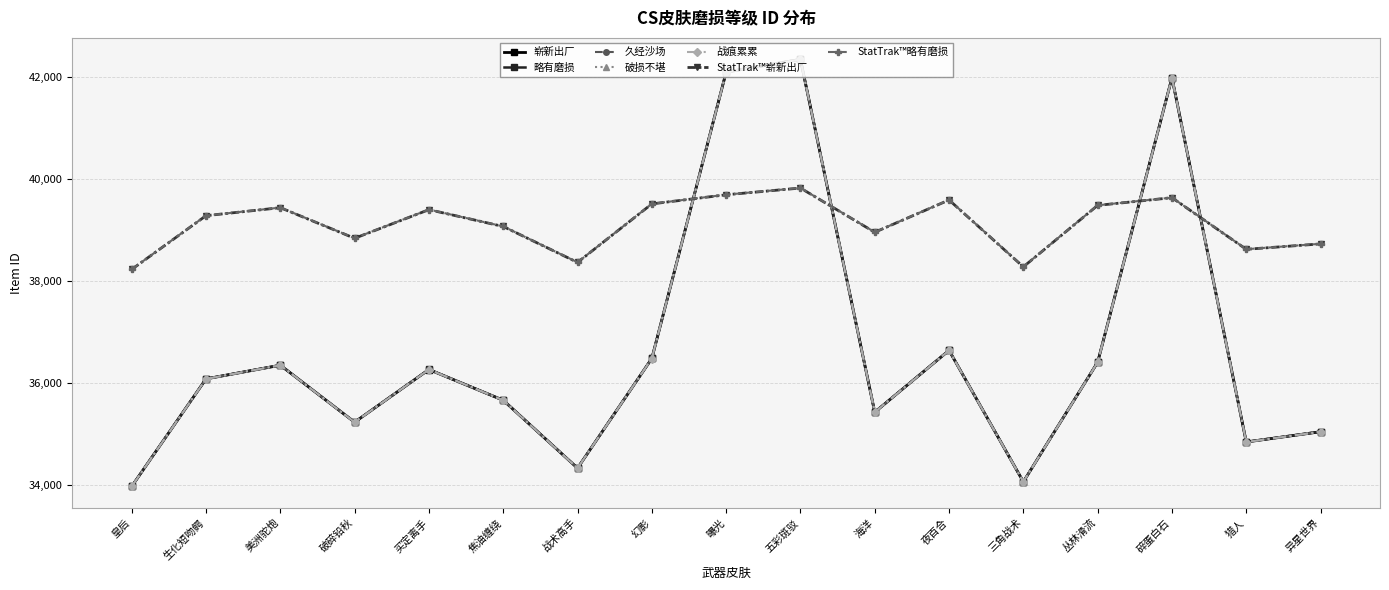

At which category does the chart reach its peak across all series?

五彩斑驳